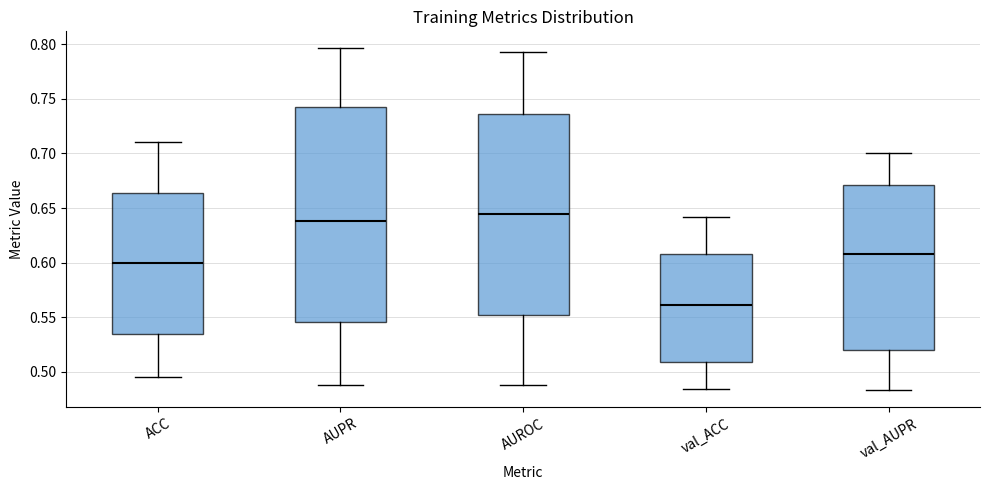

Which box has the highest median line?

AUROC